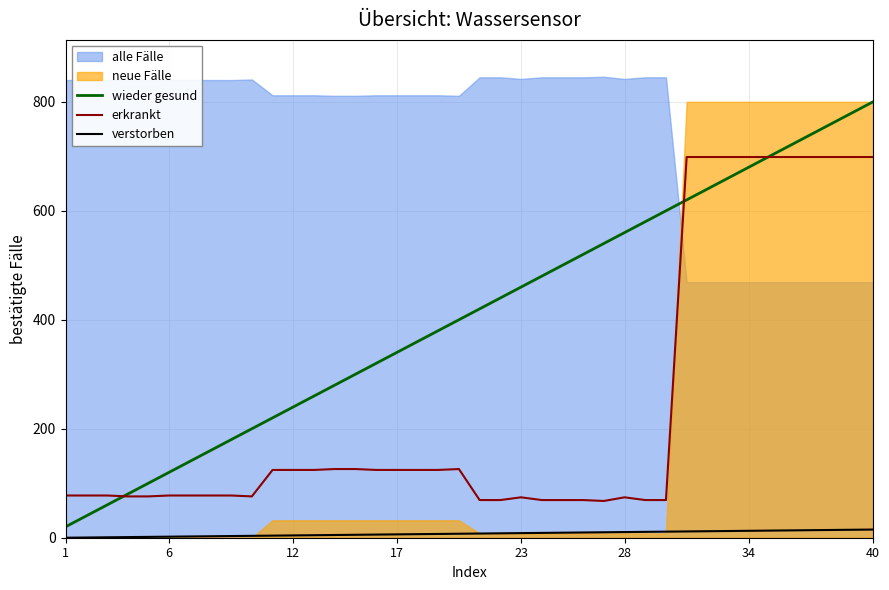

What is the minimum value for wieder gesund?

20.0